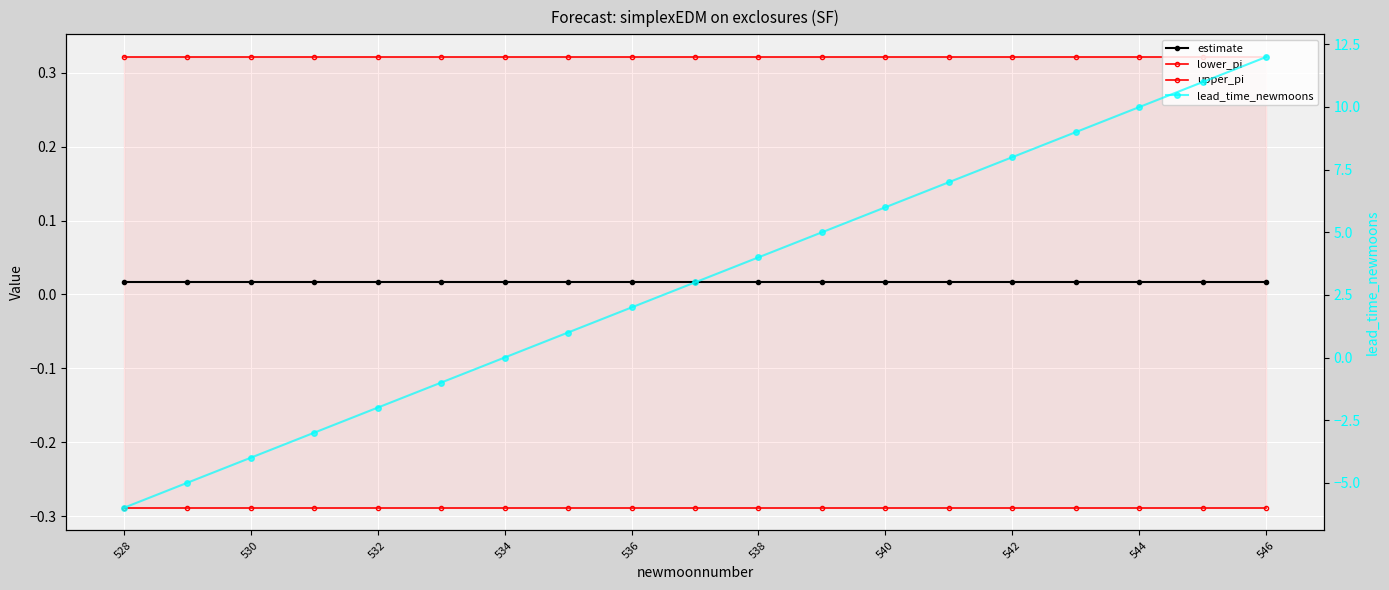

The value of upper_pi at 530 is 0.3. True or false?

True